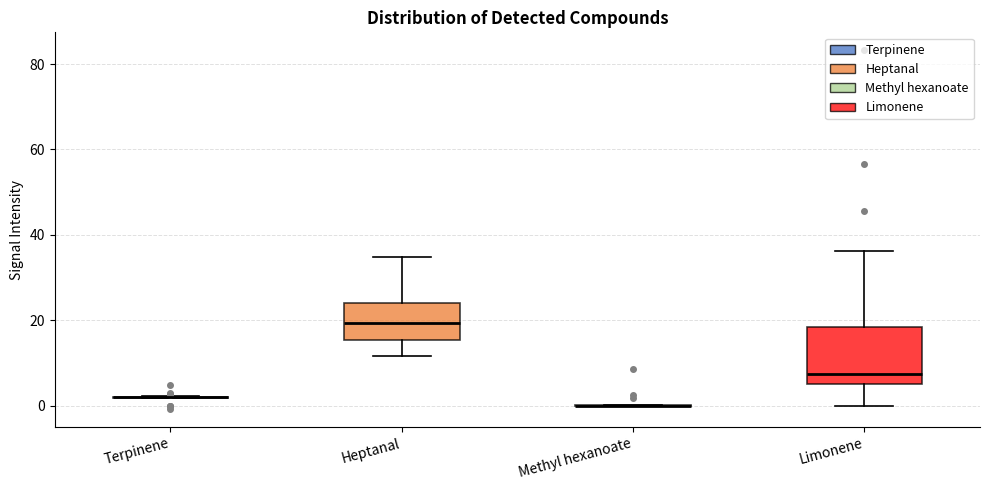

Reading left to right, transcribe this box plot: for each box, give where its median line is, the range the box spans, and where its two whiskers end, as read against the y-axis. The values are not printed on the chart, so give them approximately, as read against the axis.

Terpinene: box collapsed to a line at 2, whiskers 2 to 2
Heptanal: median 20, box 16 to 24, whiskers 12 to 34
Methyl hexanoate: box collapsed to a line at 0, whiskers 0 to 0
Limonene: median 8, box 6 to 18, whiskers 0 to 36